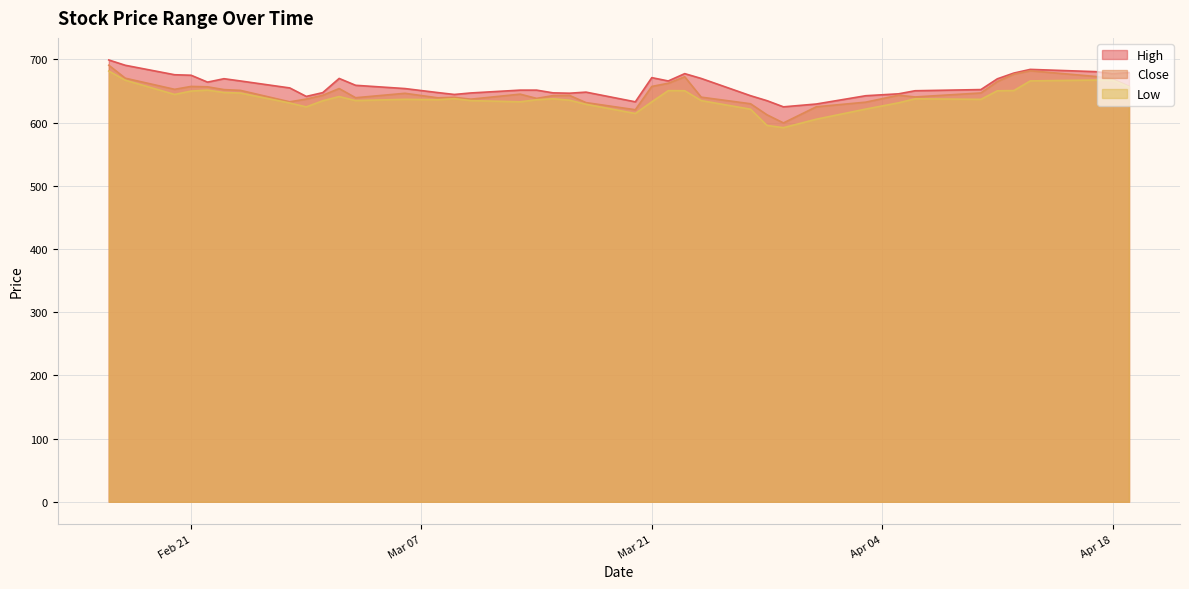

What is the difference between the second highest and minimum values in the High series?

65.8